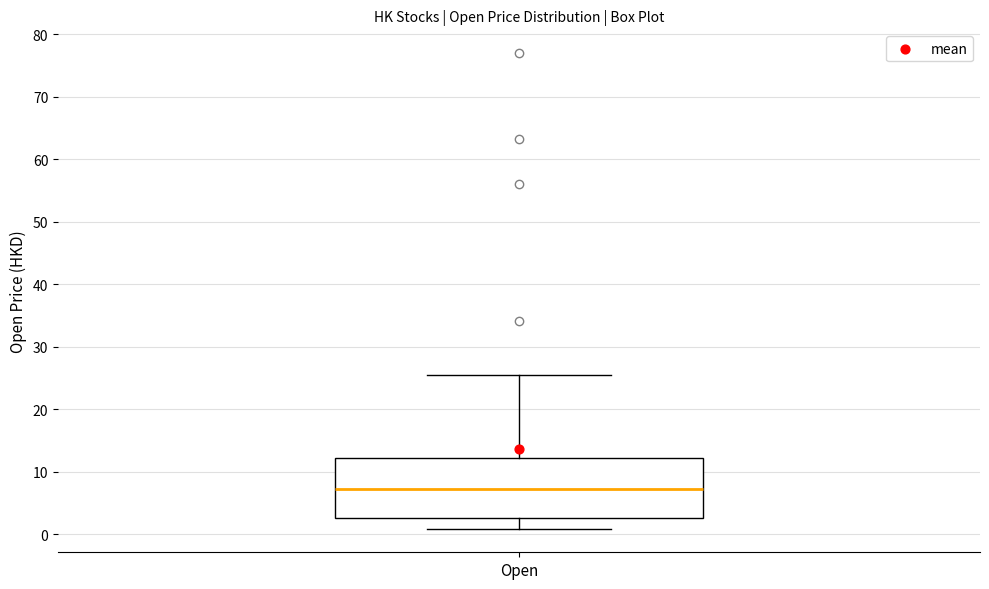

Where is the lower edge of the box for Open on the y-axis? The values are not printed on the chart, so give them approximately, as read against the axis.

3